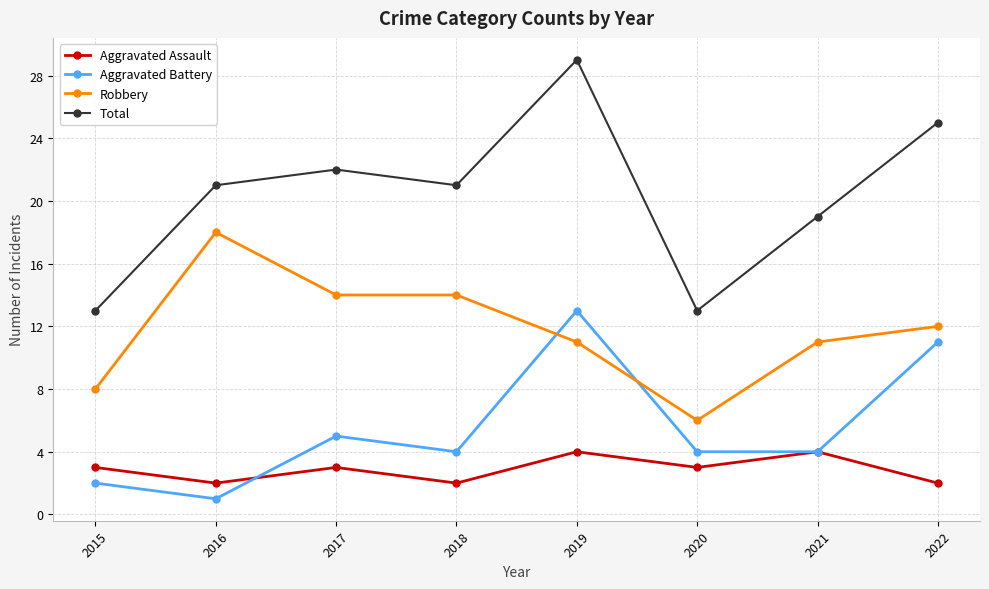

What are all the series names shown in the legend?

Aggravated Assault, Aggravated Battery, Robbery, Total